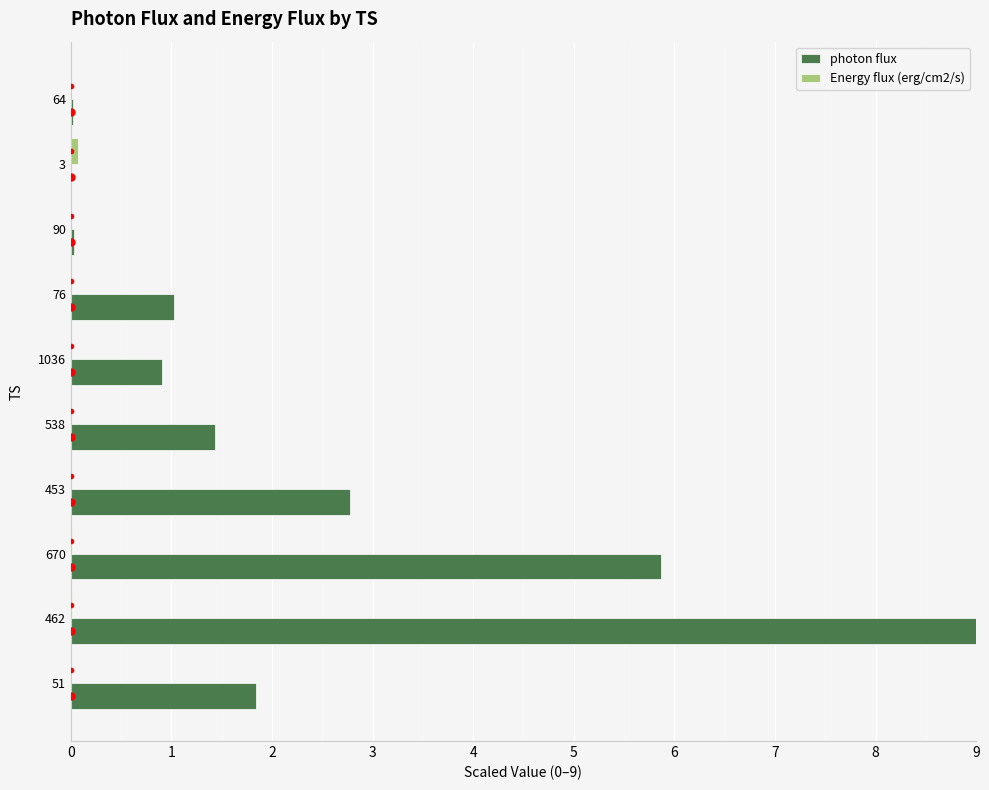

Which series has the largest total across all categories?

photon flux